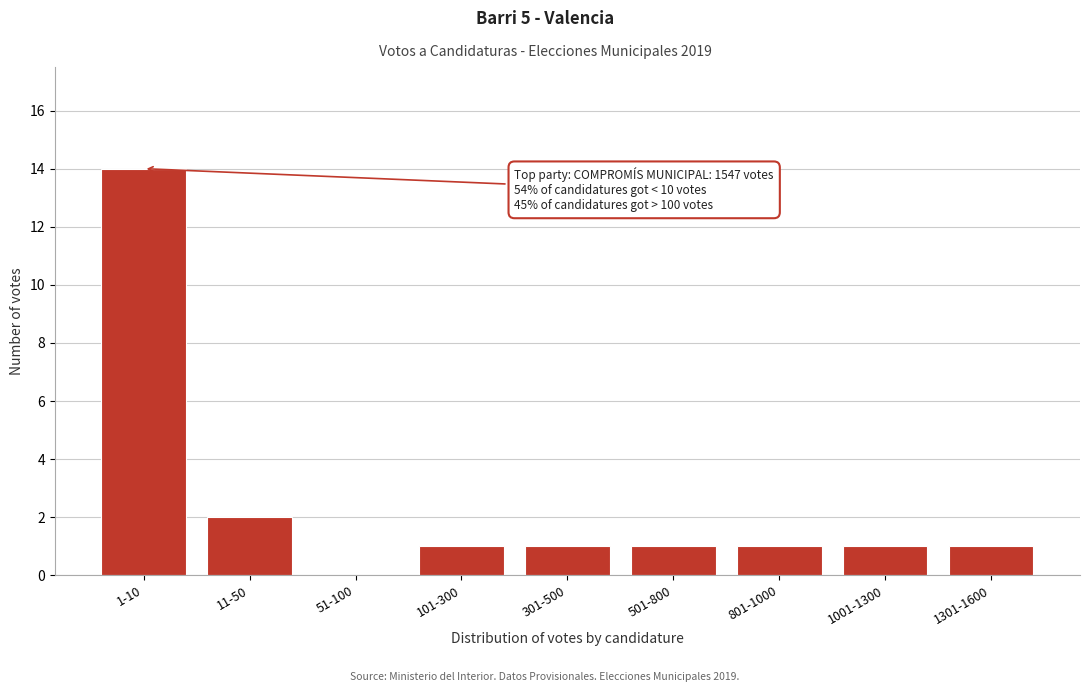

Reading left to right, what are all the values shown in this chart?

1-10=14	11-50=2	51-100=0	101-300=1	301-500=1	501-800=1	801-1000=1	1001-1300=1	1301-1600=1